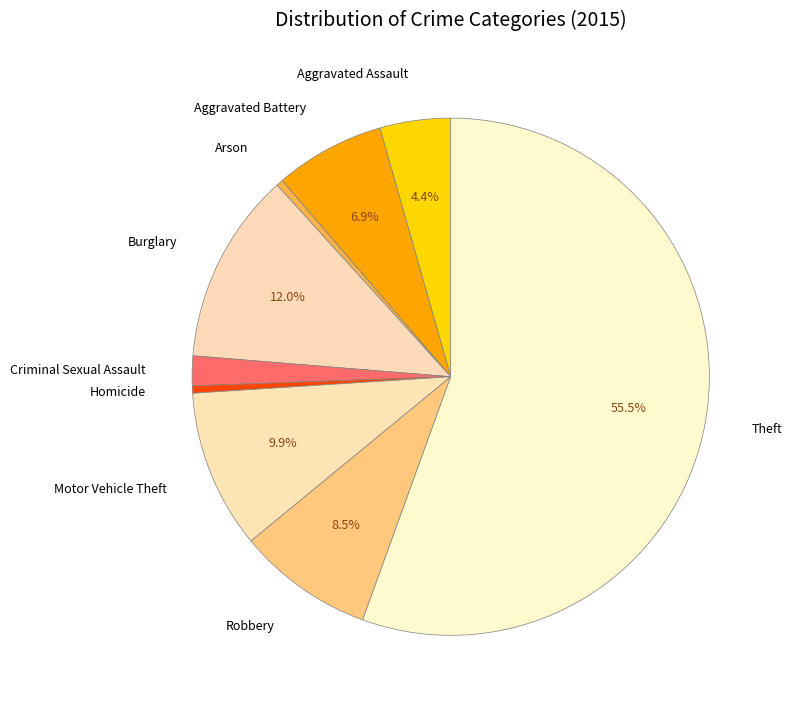

To the nearest percent, what is the difference between the largest and smallest slice percentages?

55%